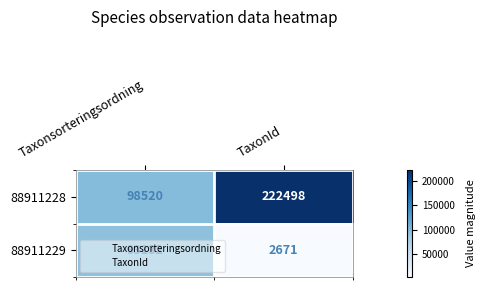

What is the lowest value of the 88911228 series?

98520